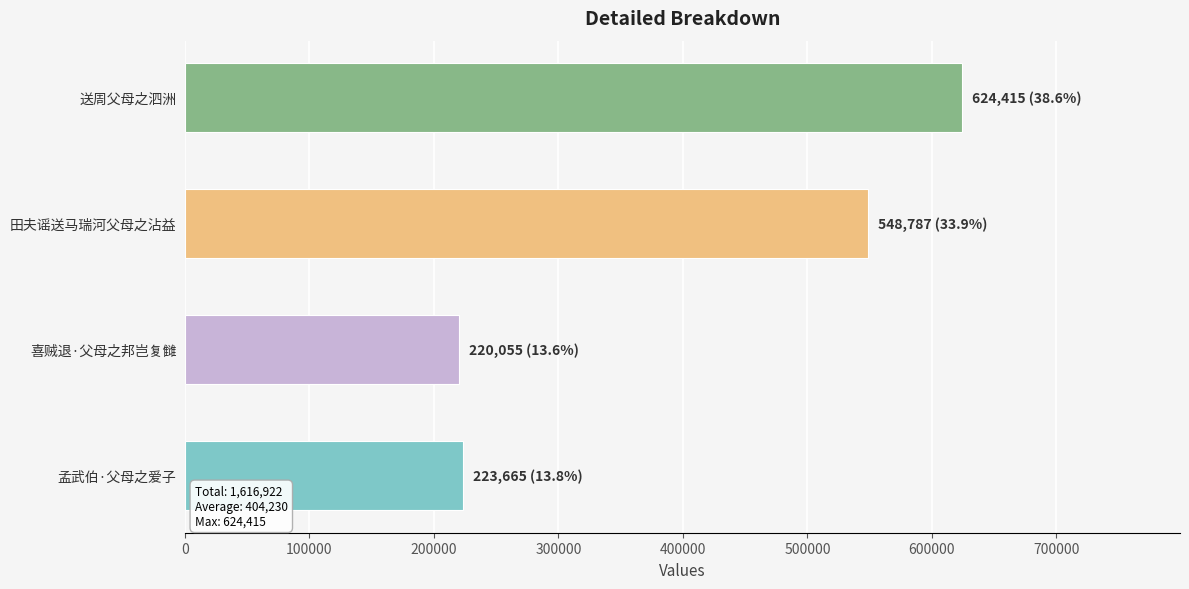

Where is the data nearest to the value 422235?

田夫谣送马瑞河父母之沾益